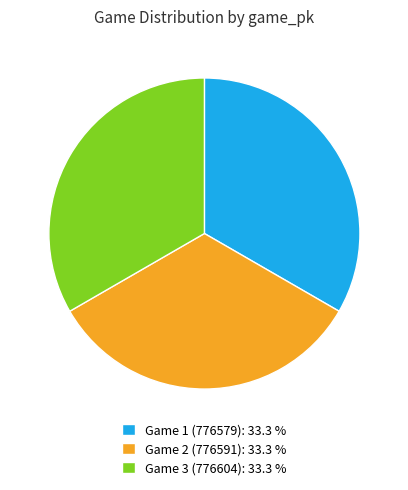

Is there any slice that represents more than half of the pie?

No